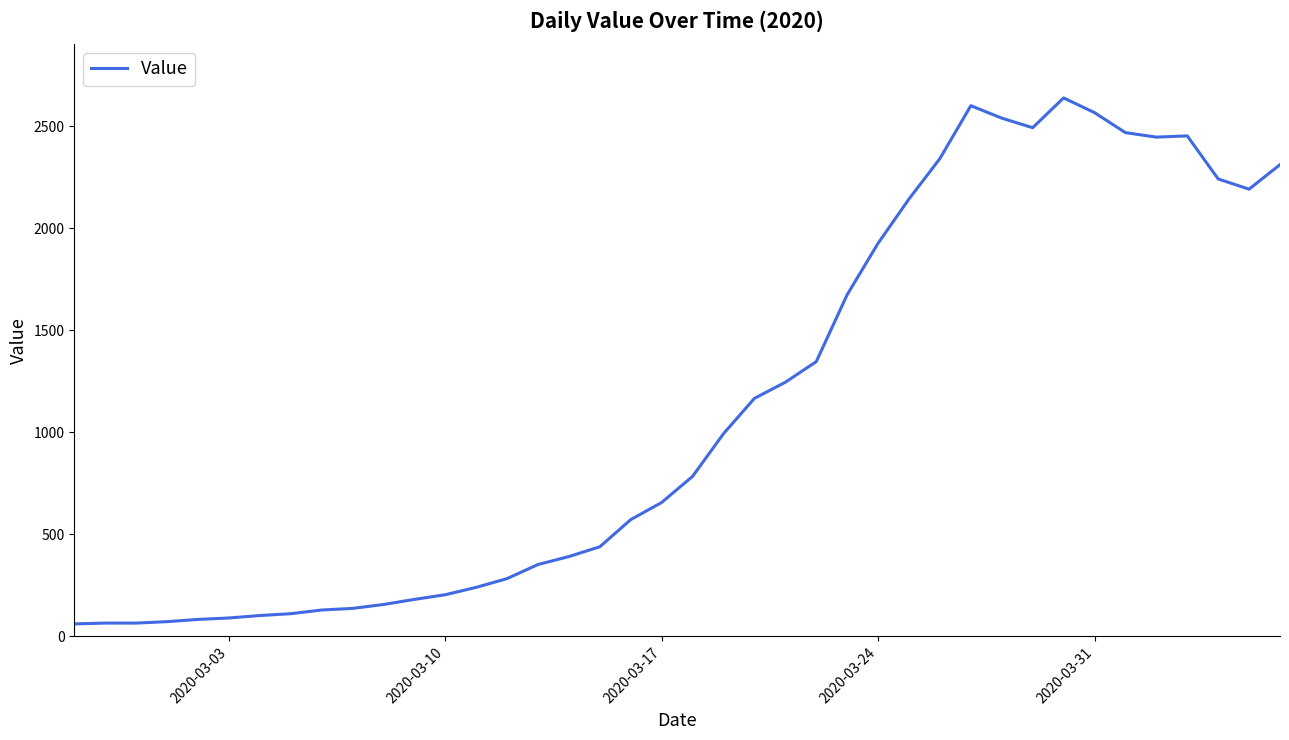

What is the minimum value shown in the chart?

61